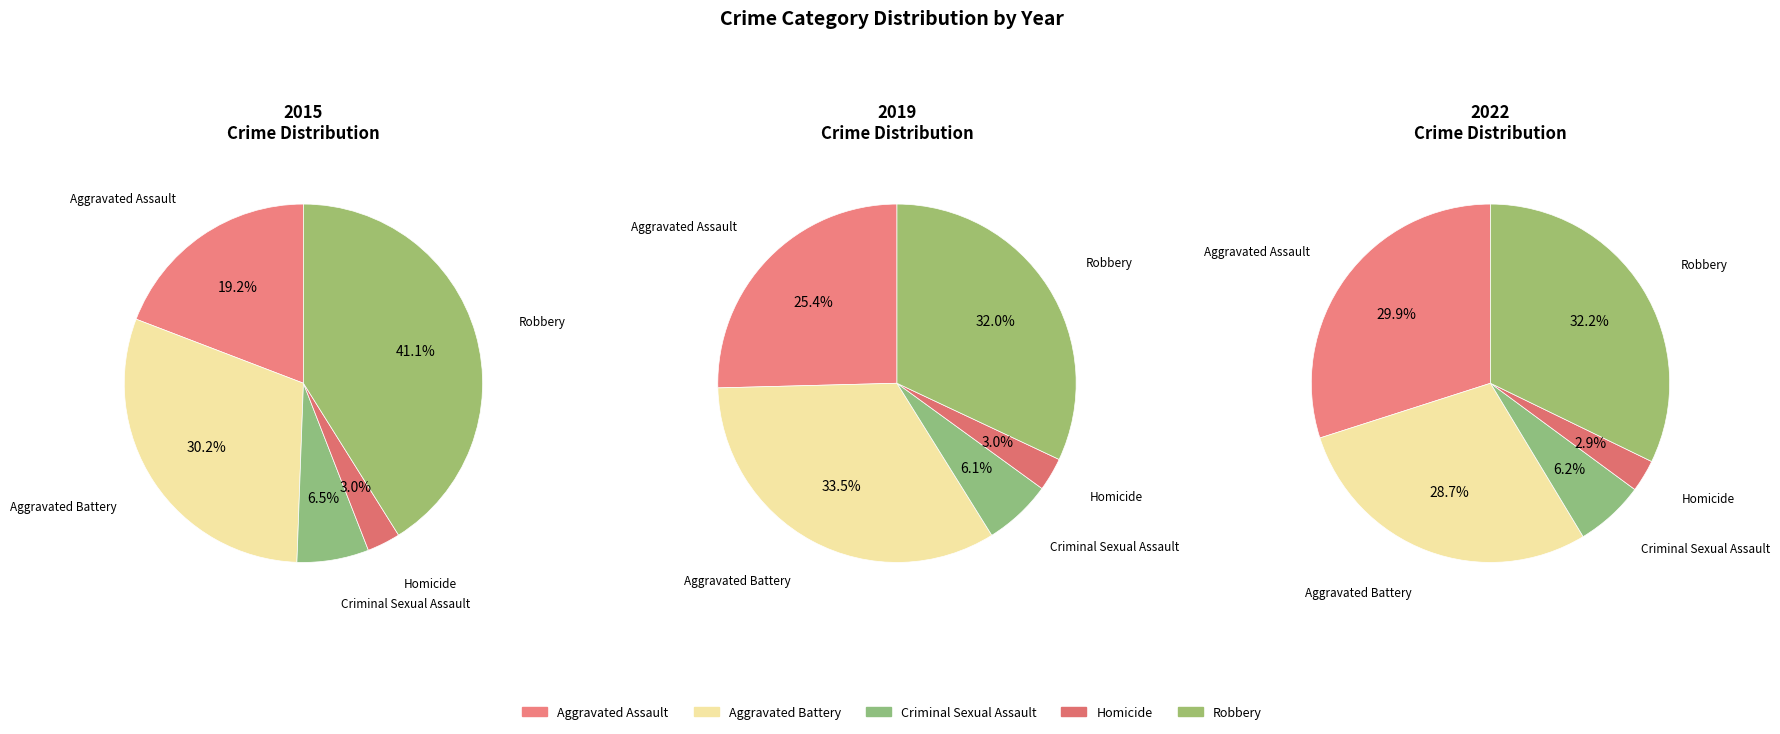

What is the difference between the highest and lowest values at Robbery?

159